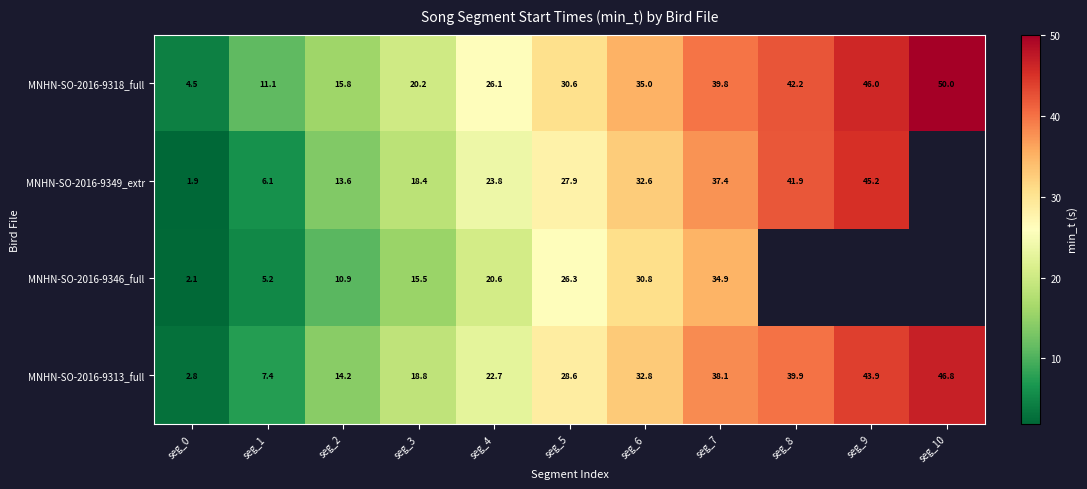

Is it true that MNHN-SO-2016-9349_extr equals 44.8 at seg_6?

False